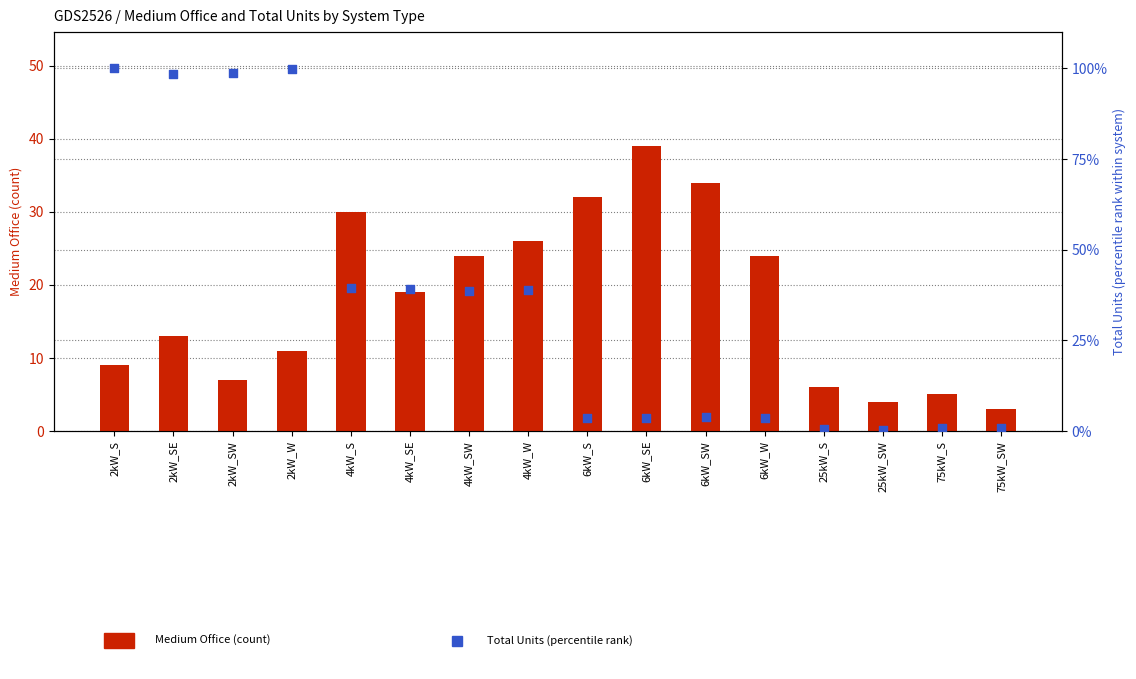

At which category is the sum across all series the highest?

2kW_SE